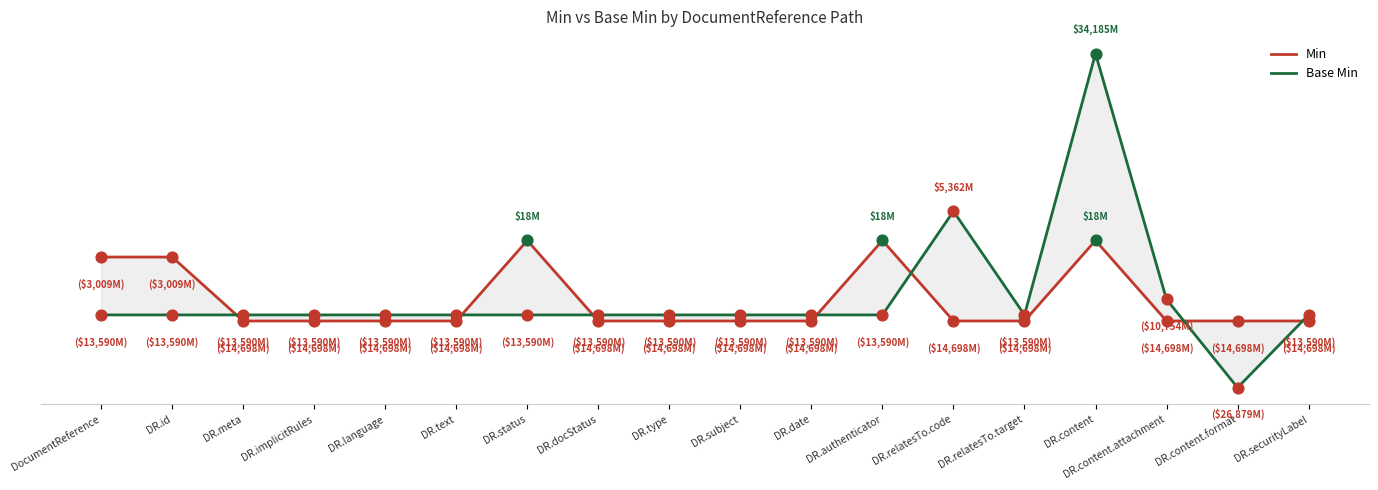

What are all the series names shown in the legend?

Min, Base Min